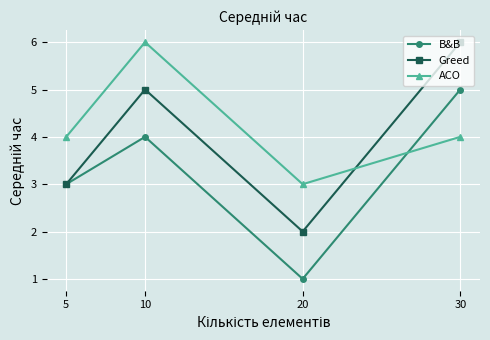

How many data points does each series have?

4